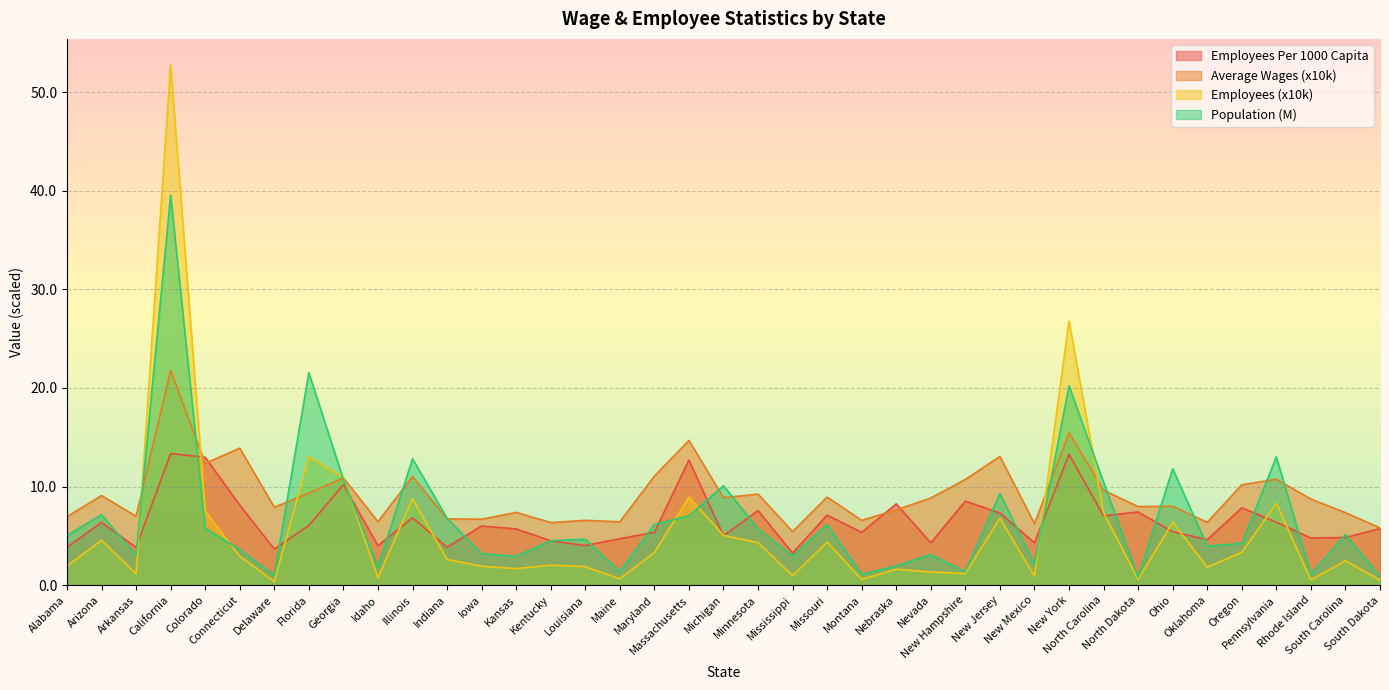

Count the number of categories in the chart.

39